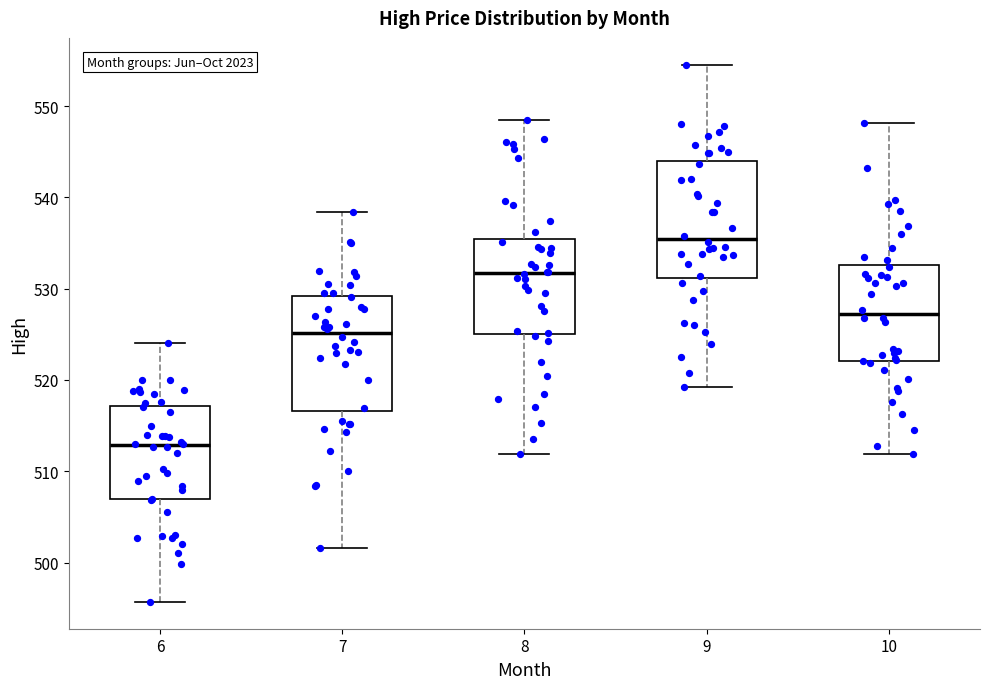

Reading left to right, read every box against the y-axis: the position of its median line, the range the box covers, and the ends of its whiskers. The values are not printed on the chart, so give them approximately, as read against the axis.

6: median 513, box 507 to 517, whiskers 496 to 524
7: median 525, box 517 to 529, whiskers 502 to 538
8: median 532, box 525 to 535, whiskers 512 to 548
9: median 535, box 531 to 544, whiskers 519 to 555
10: median 527, box 522 to 533, whiskers 512 to 548